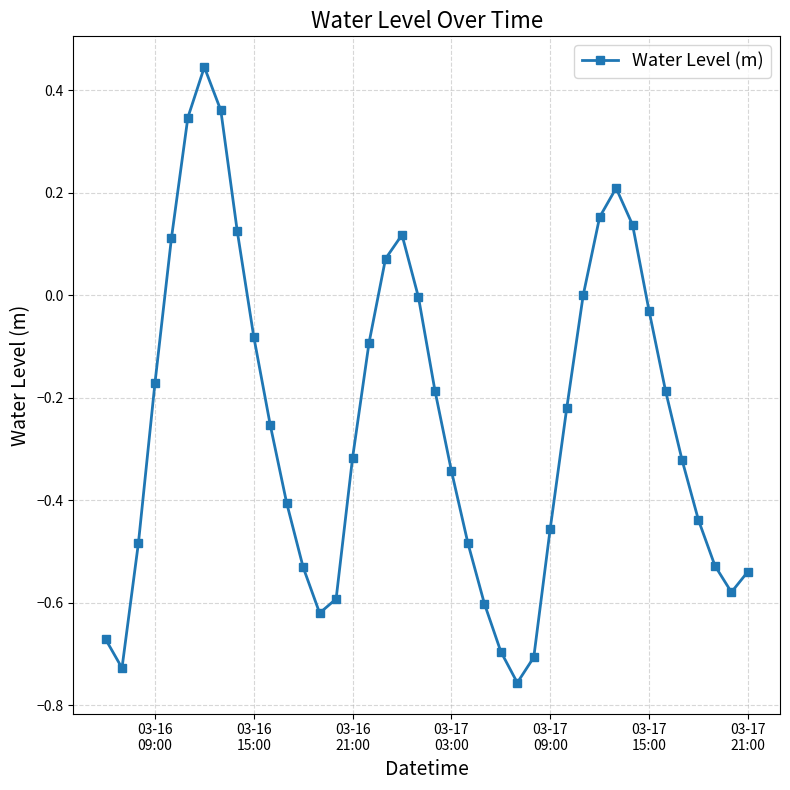

True or false: there are more than 0 points higher than both neighbors.

True